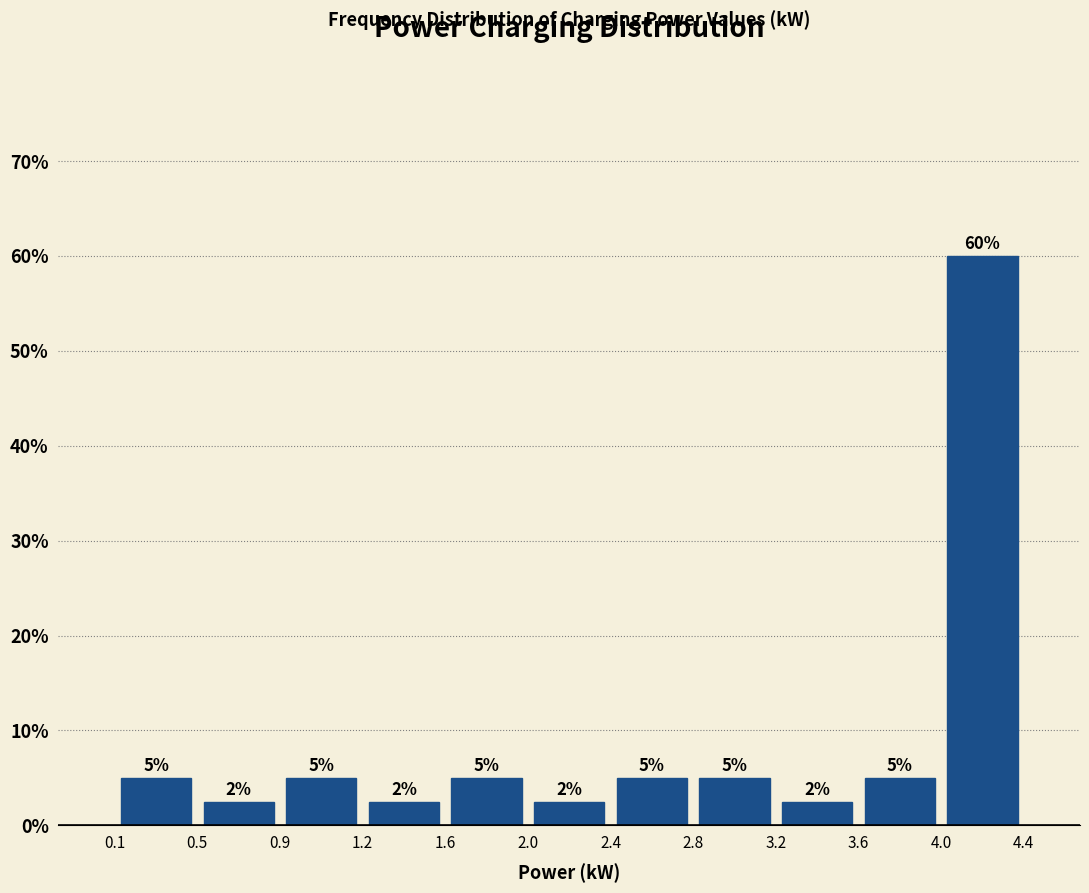

Over which range of the x-axis is the bar tallest?

4.0 to 4.4